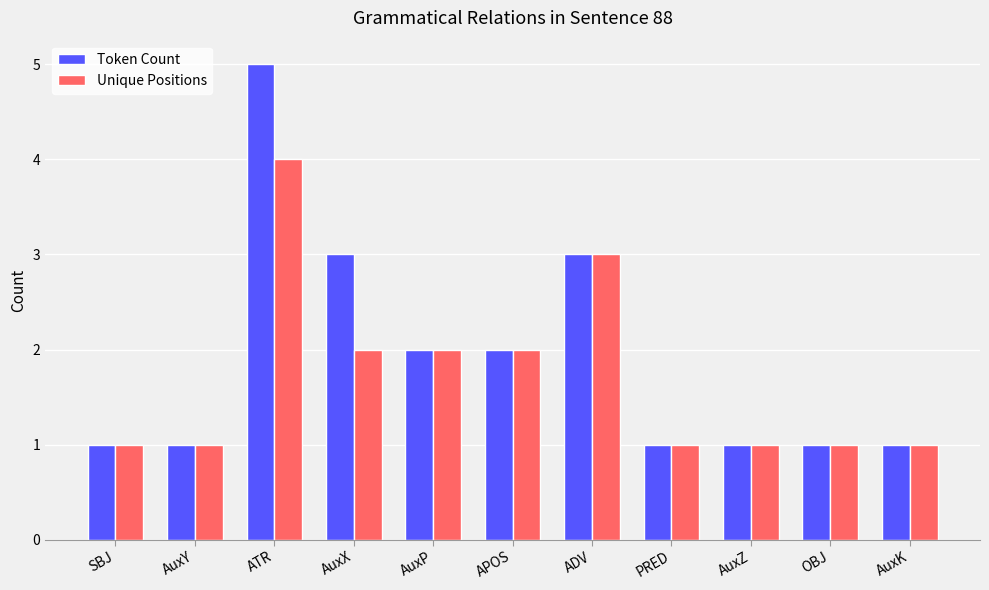

At which category is the sum across all series the highest?

ATR